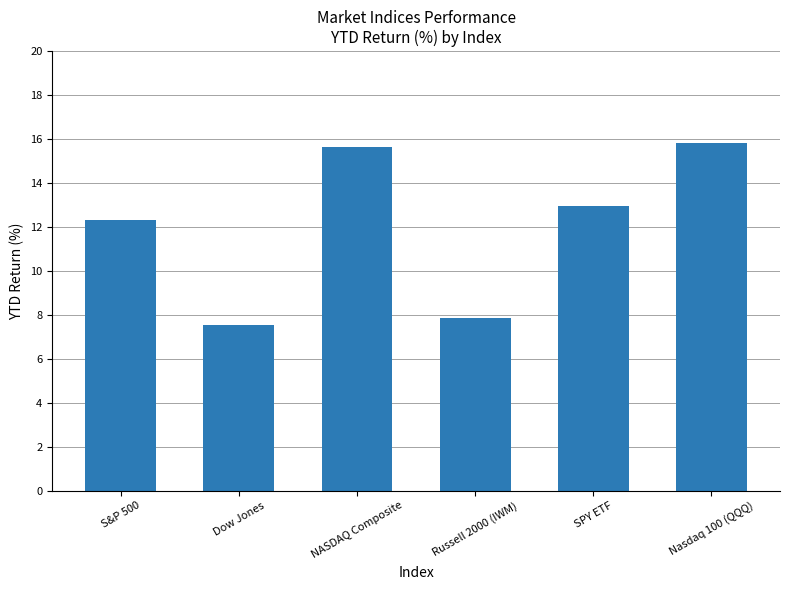

What is the value of the 4th bar from the left?

7.8